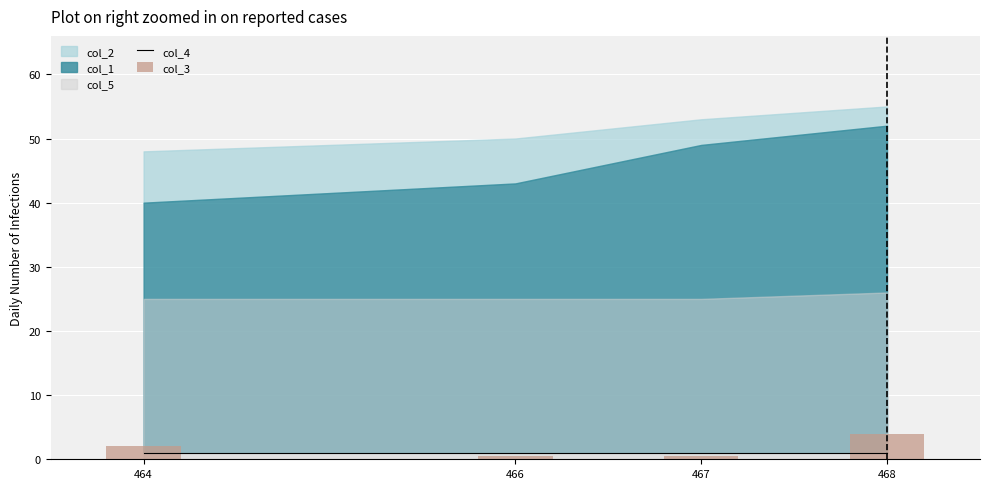

What is the minimum value for col_4?

1.0